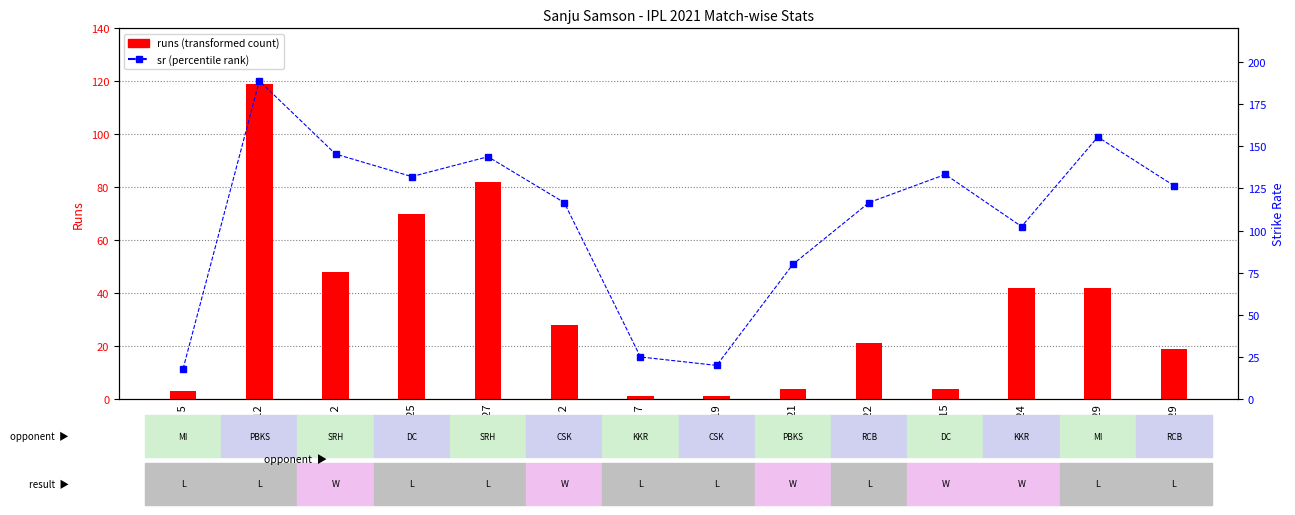

Rank the series by their maximum value, from highest to lowest.

sr, runs